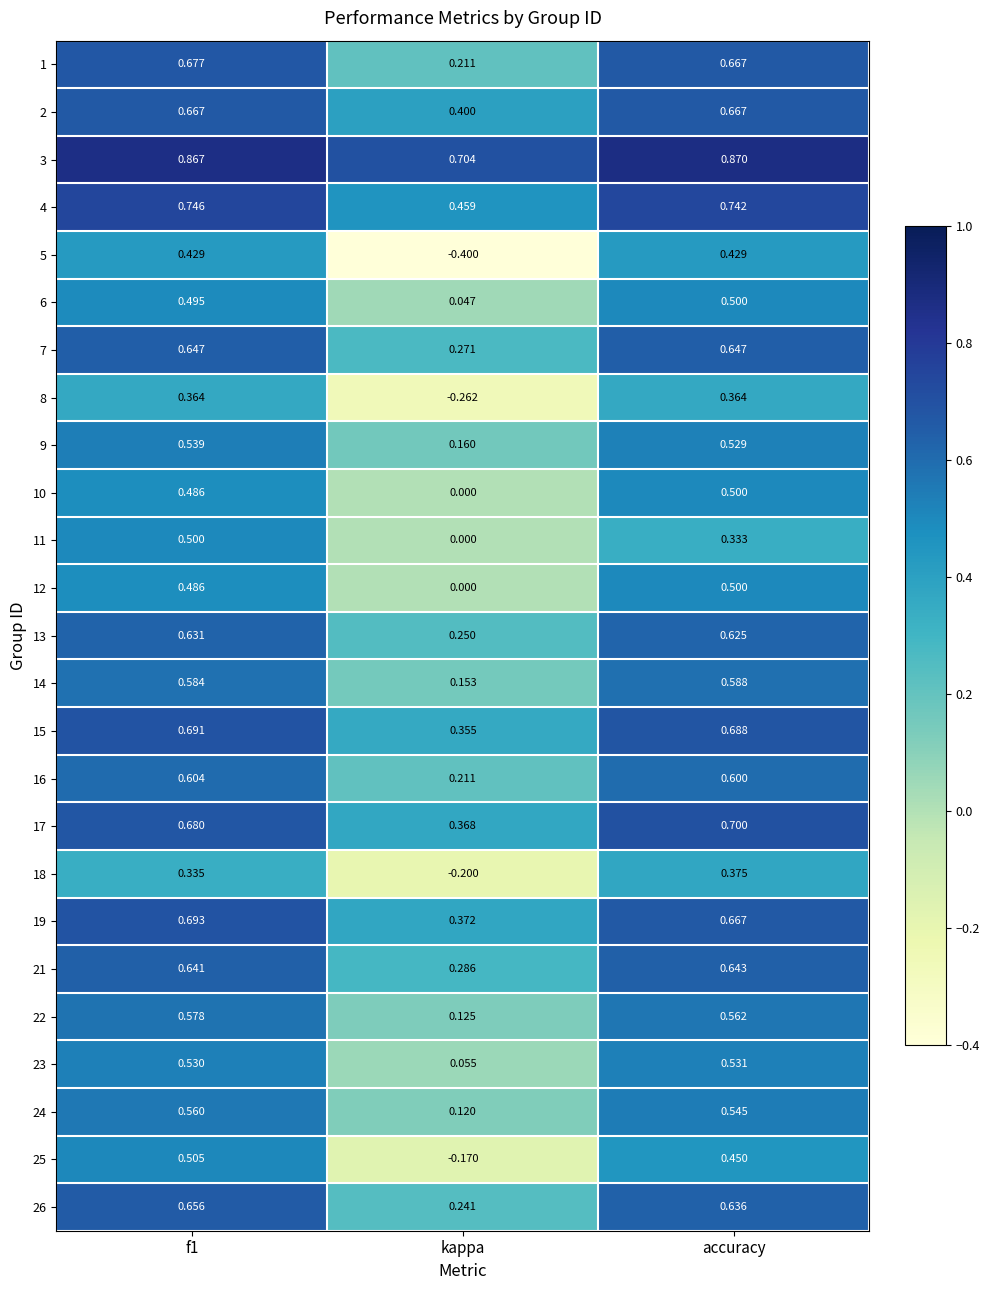

Is the value of 2 at kappa greater than the value of 21 at f1?

No